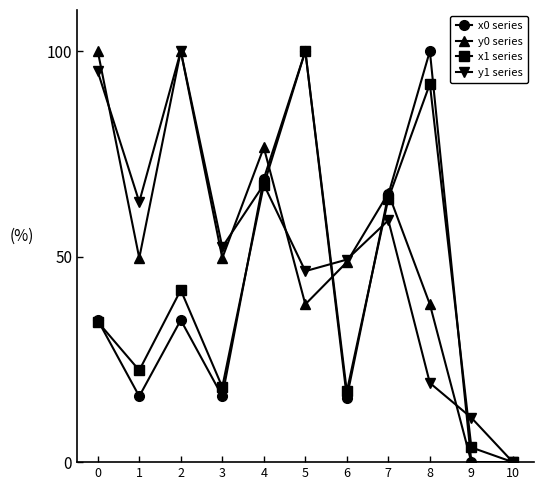

At 1, list the series in order from largest to smallest.

y1 series, y0 series, x1 series, x0 series